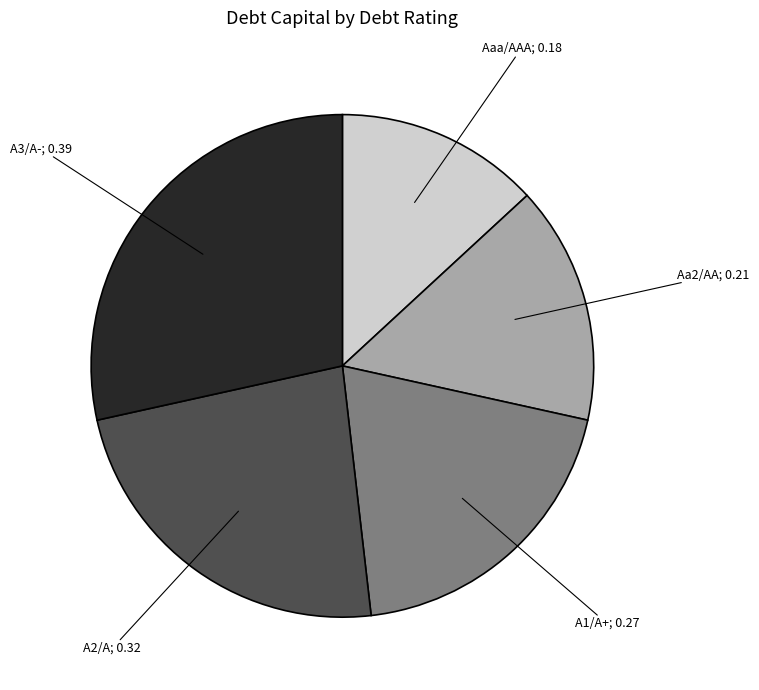

How many segments does this pie chart have?

5